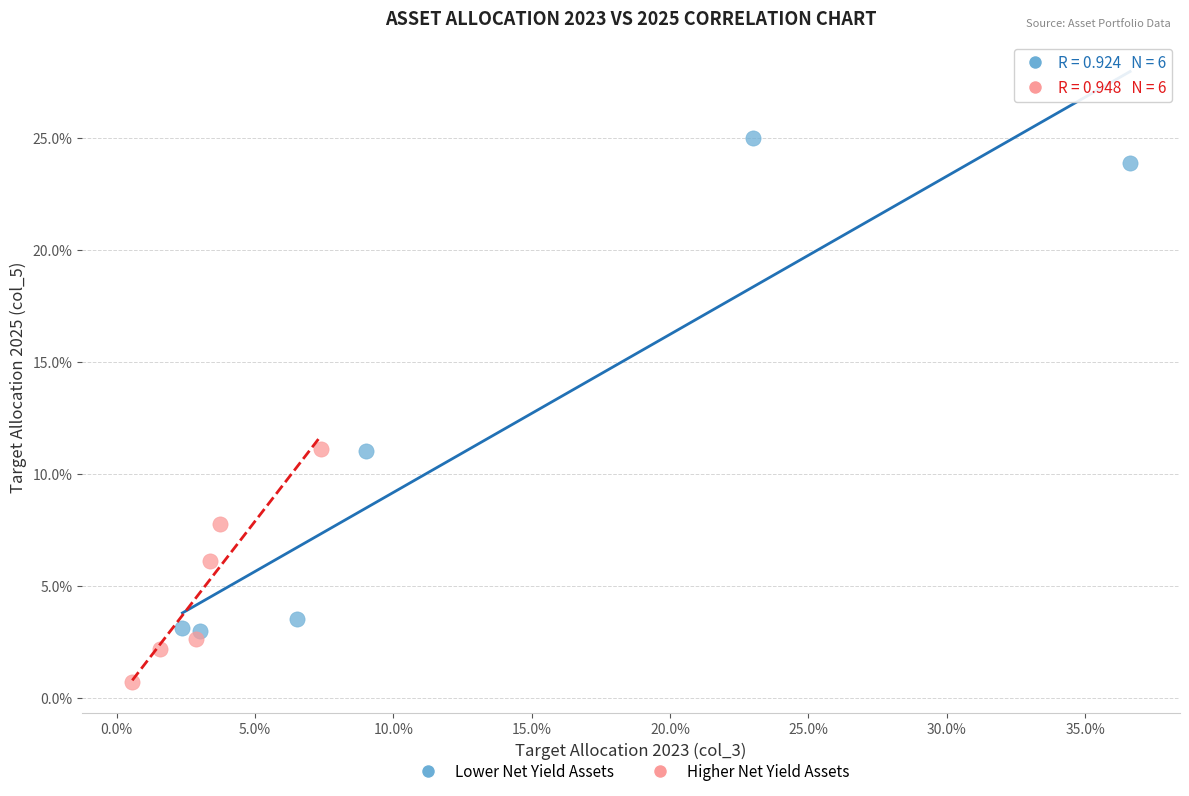

What are all the series names shown in the legend?

Lower Net Yield Assets, Higher Net Yield Assets